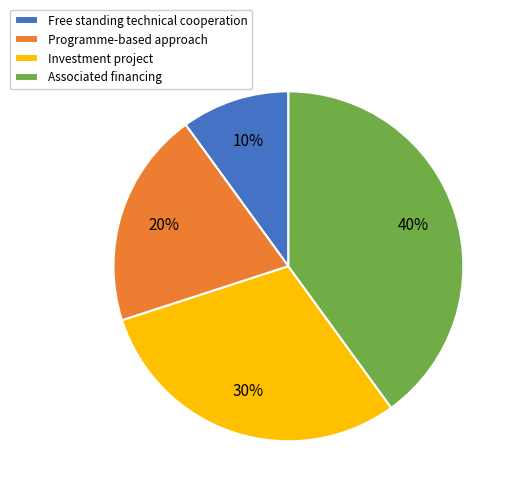

Is there any slice that represents more than half of the pie?

No